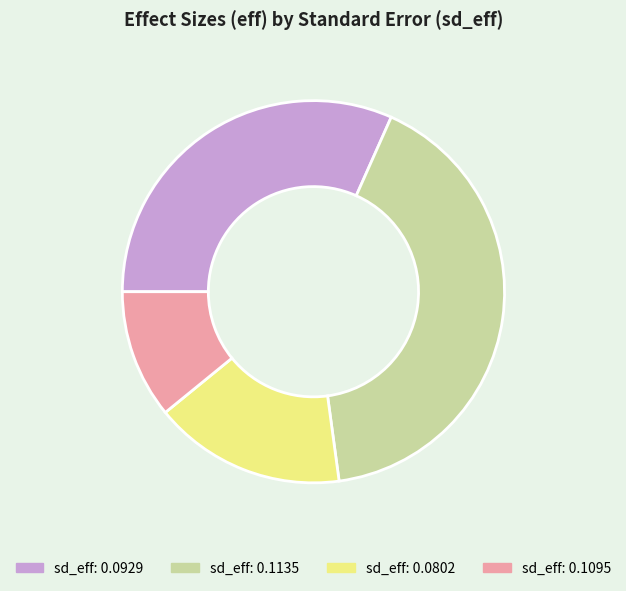

Which category has the smallest portion of the pie?

sd_eff: 0.1095